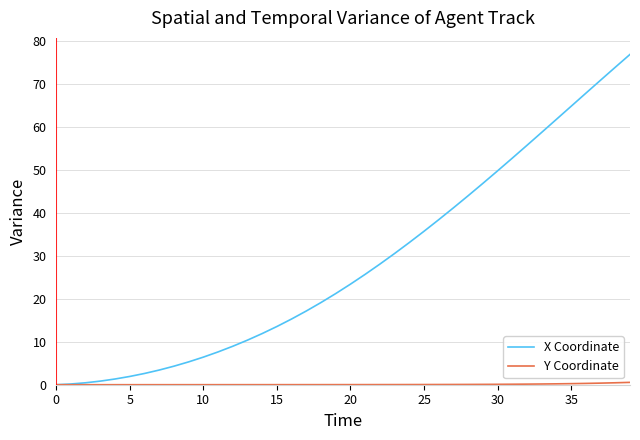

What is the highest value of the X Coordinate series?

76.8